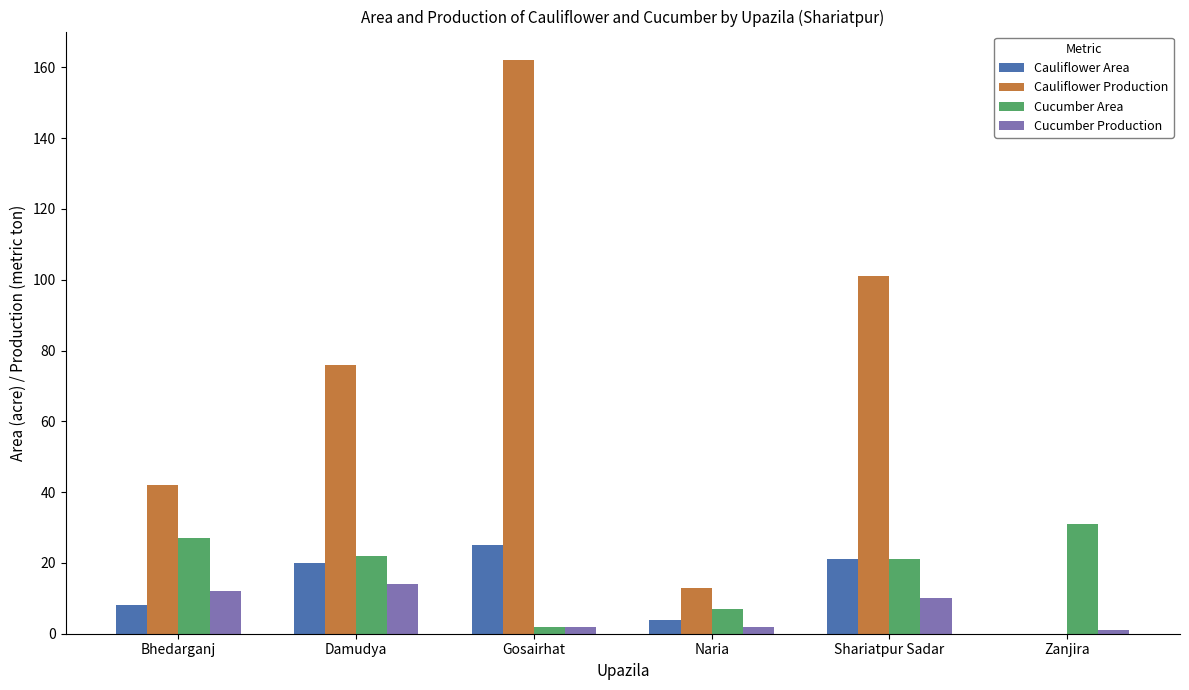

What are all the series names shown in the legend?

Cauliflower Area, Cauliflower Production, Cucumber Area, Cucumber Production